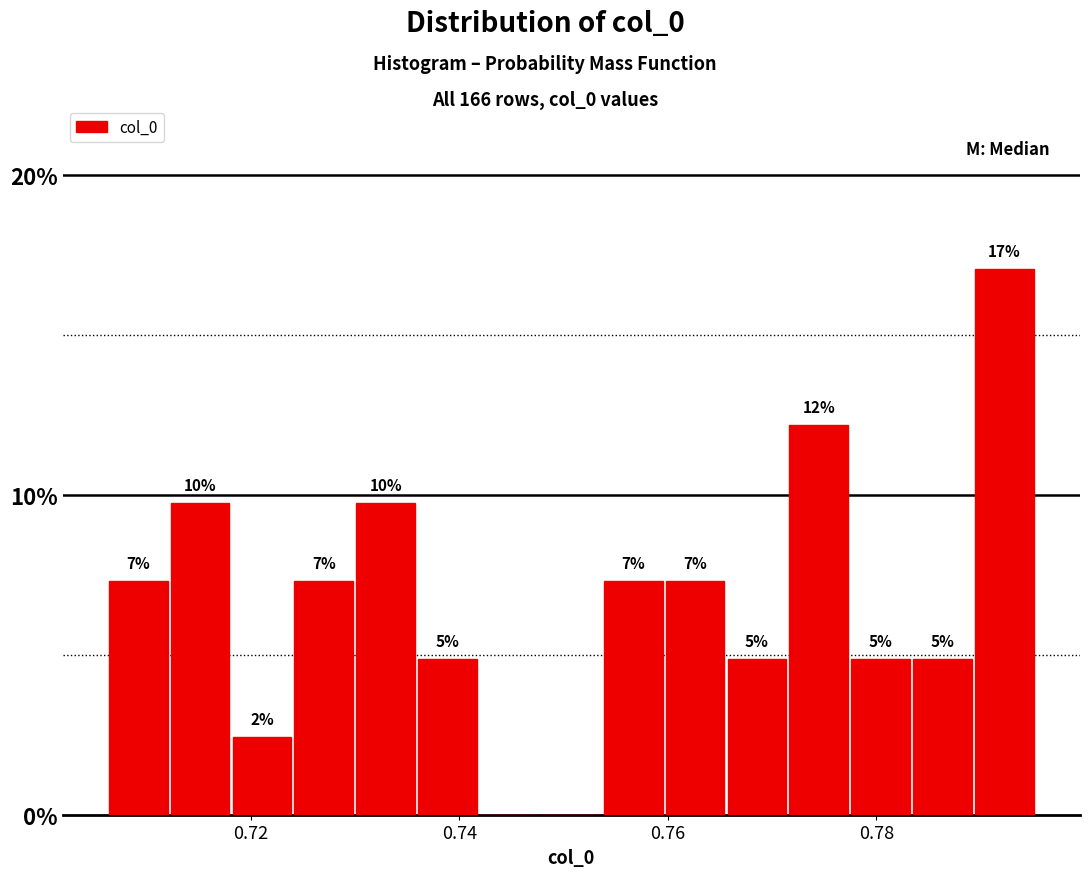

Read against the x-axis, roughly where is the centre of the tallest bar?

0.792